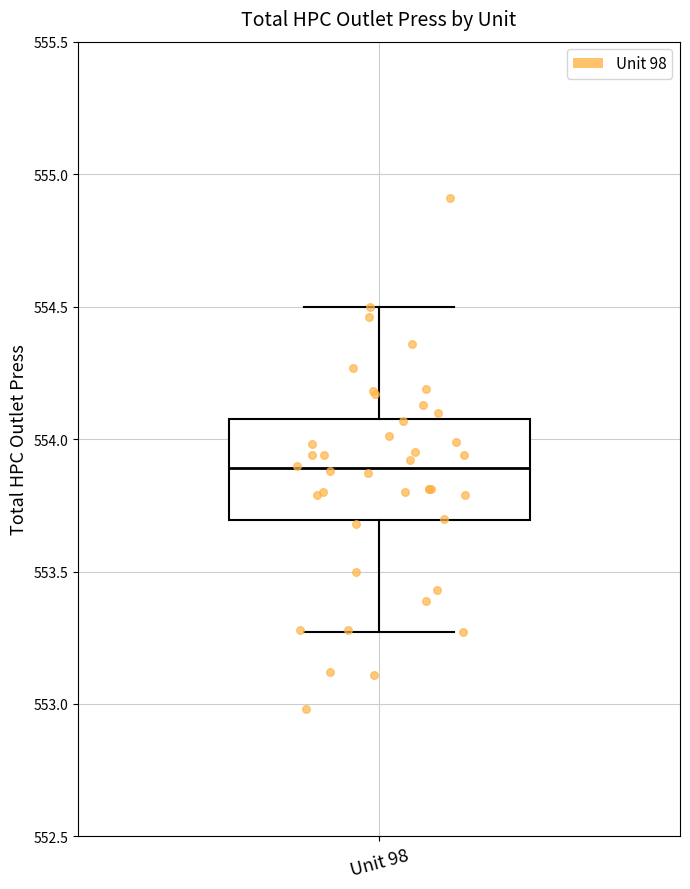

Read this box plot against the y-axis: the position of the median line, the range covered by the box, and the ends of both whiskers. The values are not printed on the chart, so give them approximately, as read against the axis.

median 553.90, box 553.70 to 554.10, whiskers 553.25 to 554.50